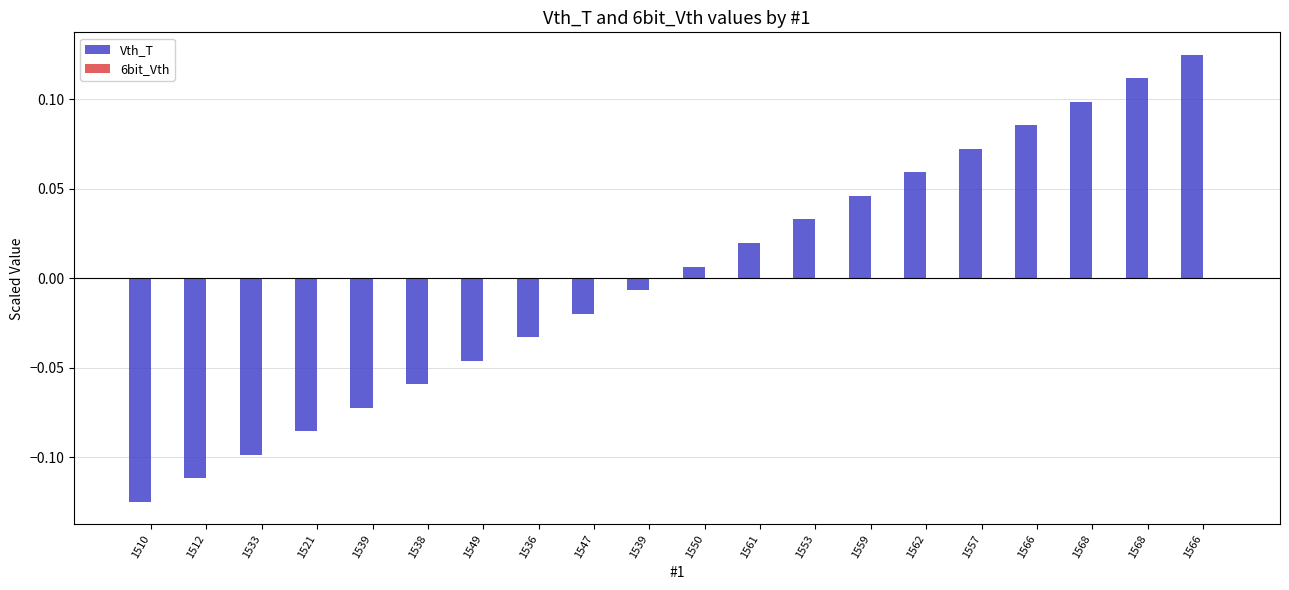

Are the bars horizontal?

No